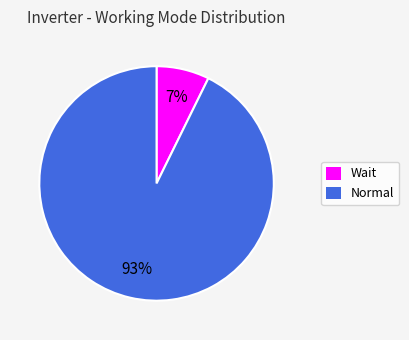

The Wait slice represents 7% of the pie. True or false?

True